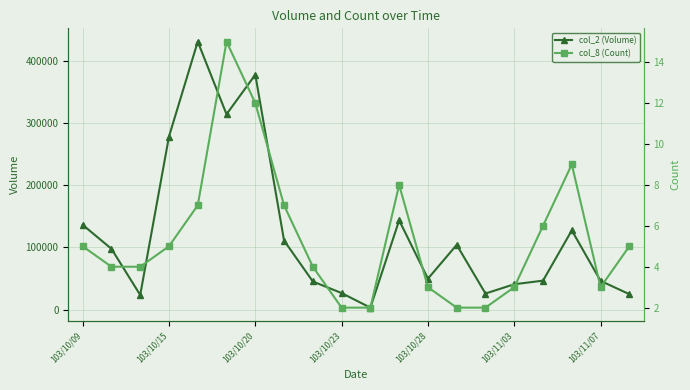

Count the number of data series in this chart.

2